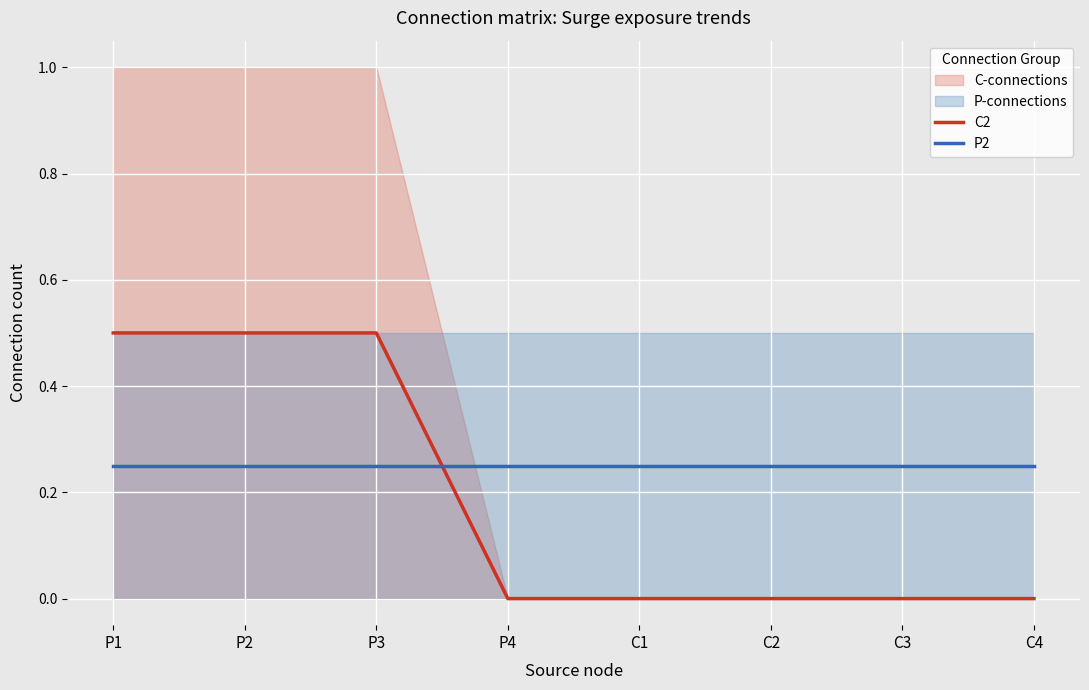

Between which two adjacent categories do C2 and P2 first intersect?

P3 and P4